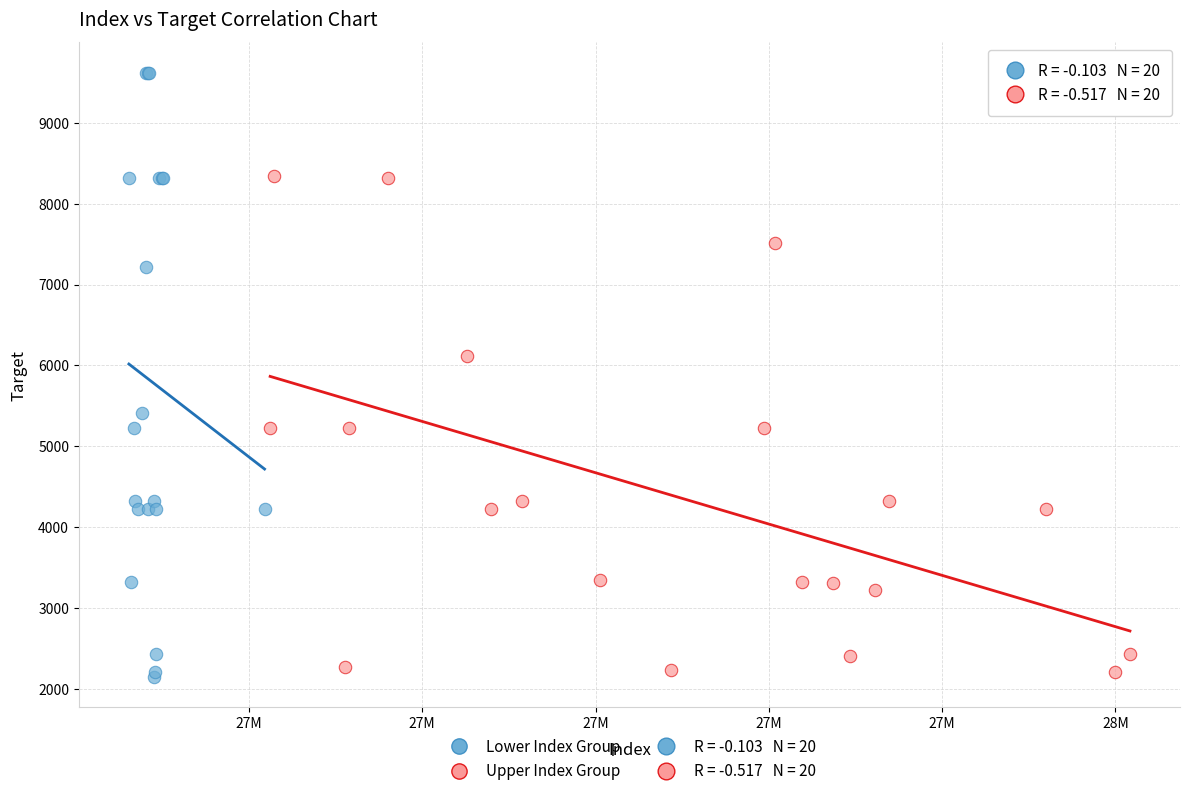

Which series reaches the maximum Y coordinate?

Lower Index Group